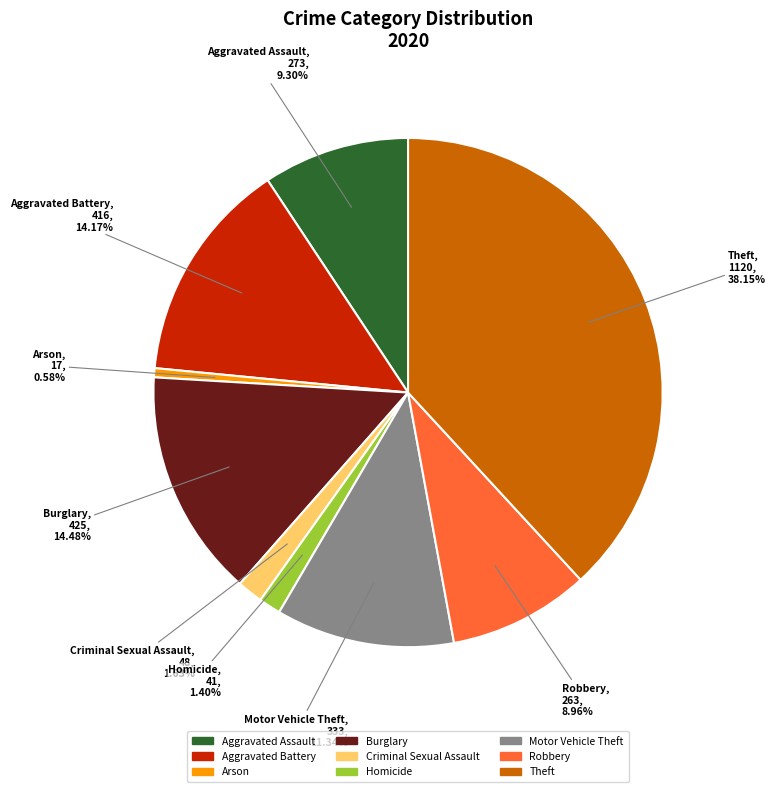

To the nearest percent, what portion does Robbery represent?

9%